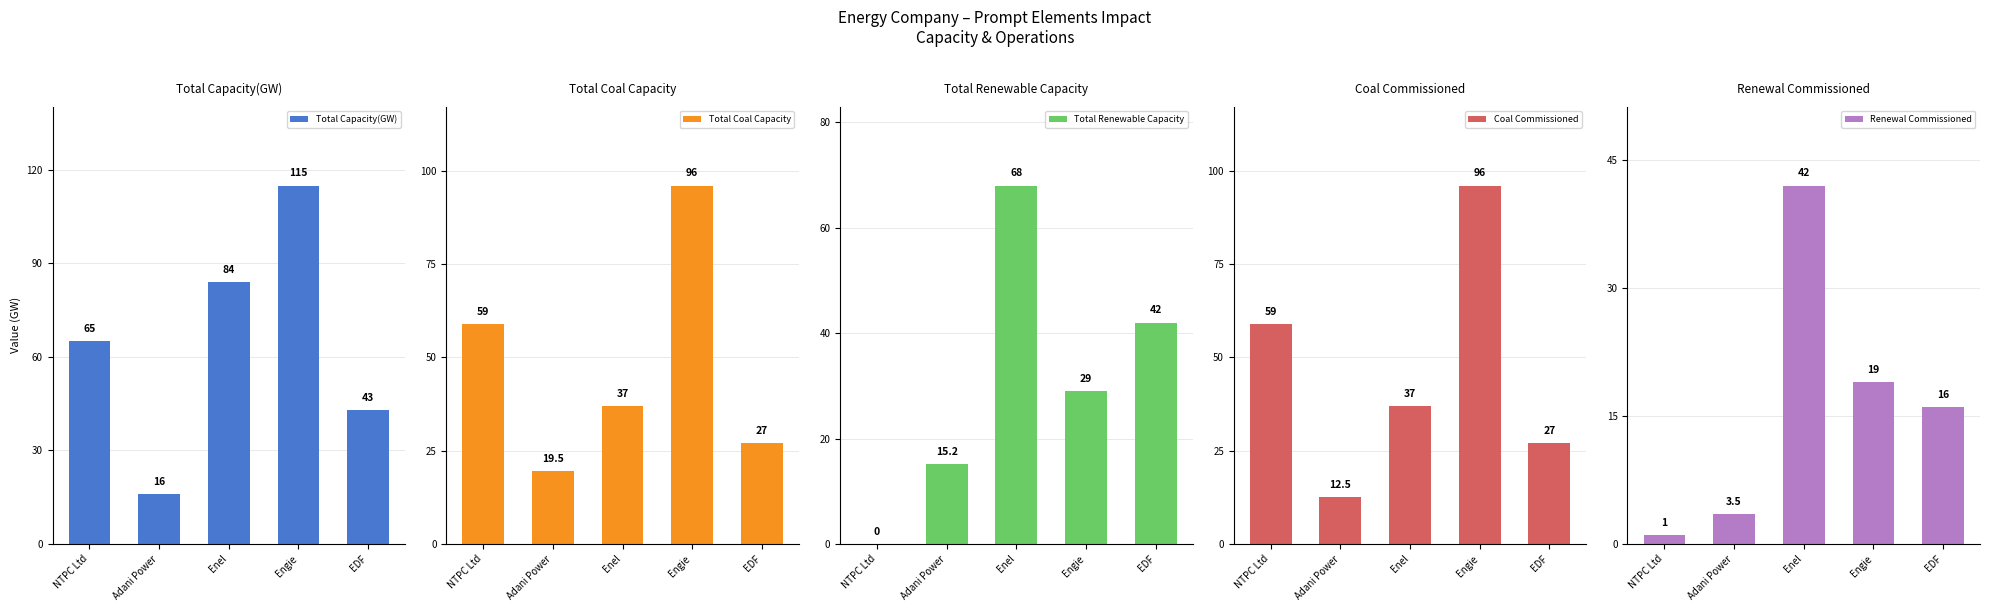

How many positive values does the Total Renewable Capacity series have?

4